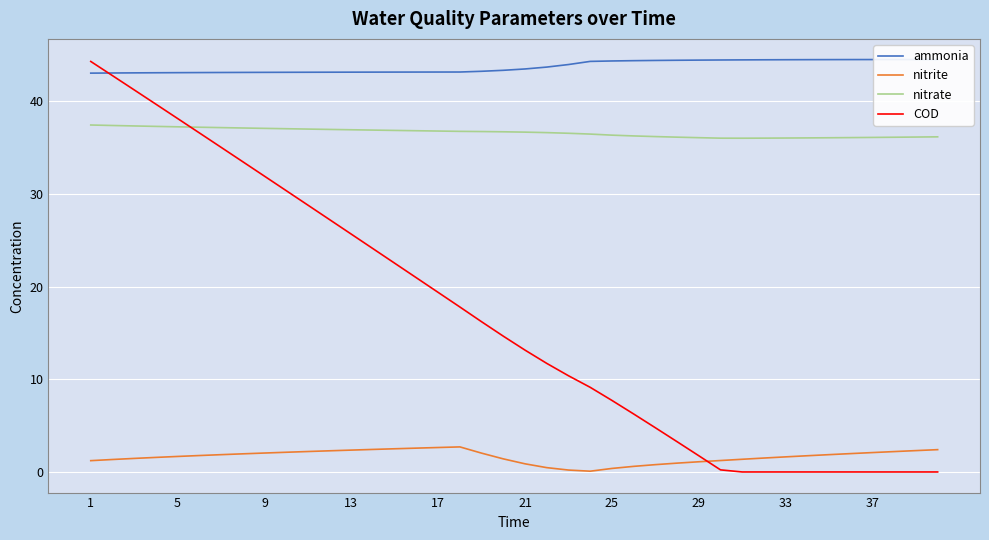

At which category is the sum across all series the highest?

1